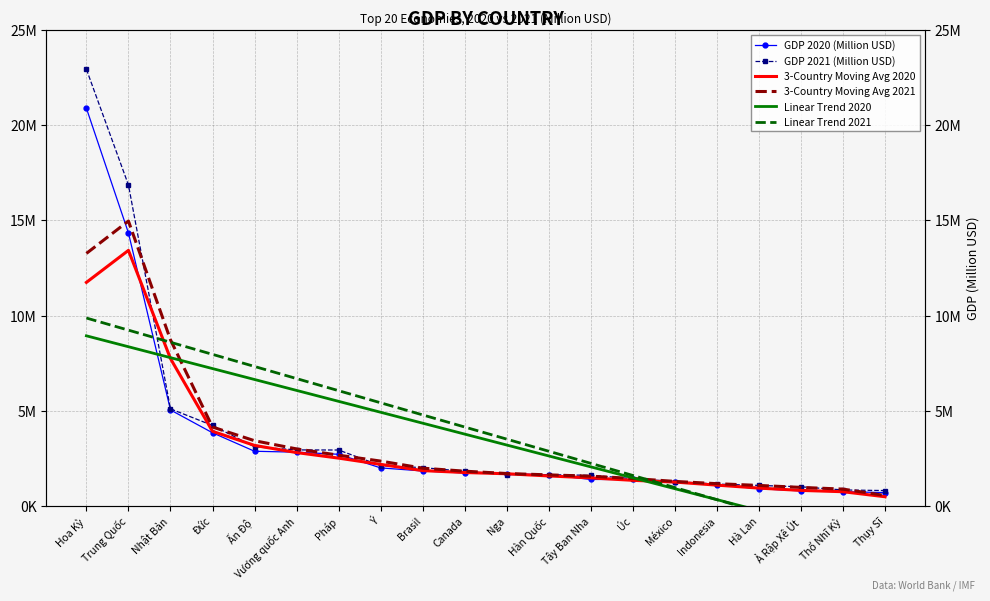

Which series ends up on top after the final intersection of Linear Trend 2021 and GDP 2020 (Million USD)?

GDP 2020 (Million USD)